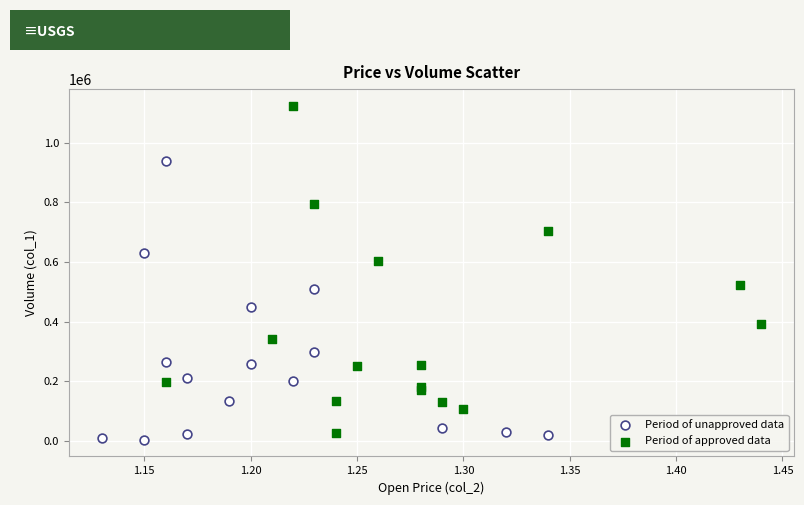

Which series reaches the maximum Y coordinate?

Period of approved data